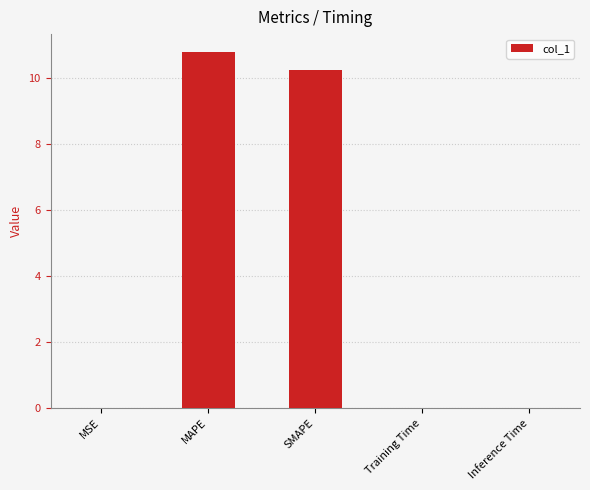

What is the average value?

4.2